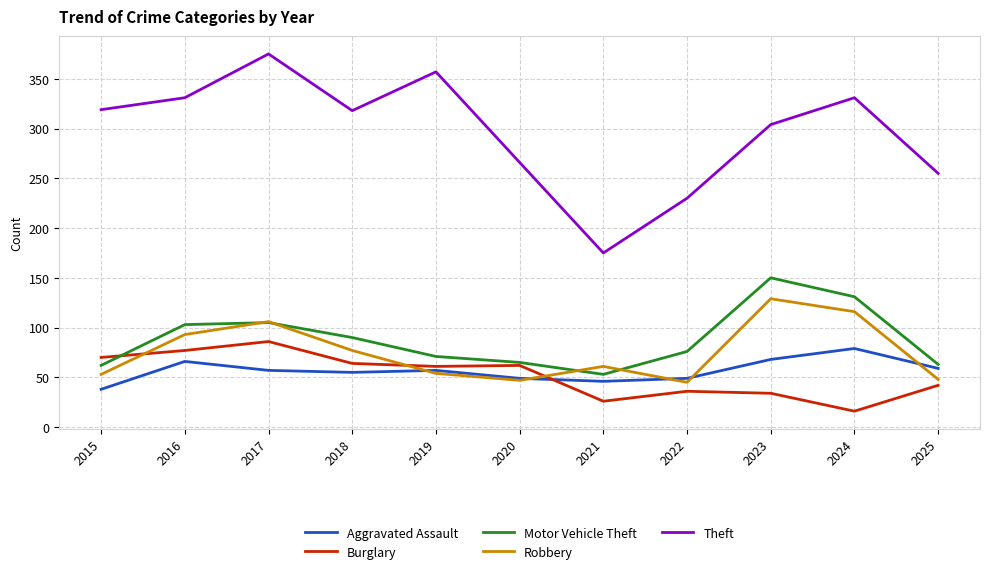

How many distinct data groups are displayed?

5